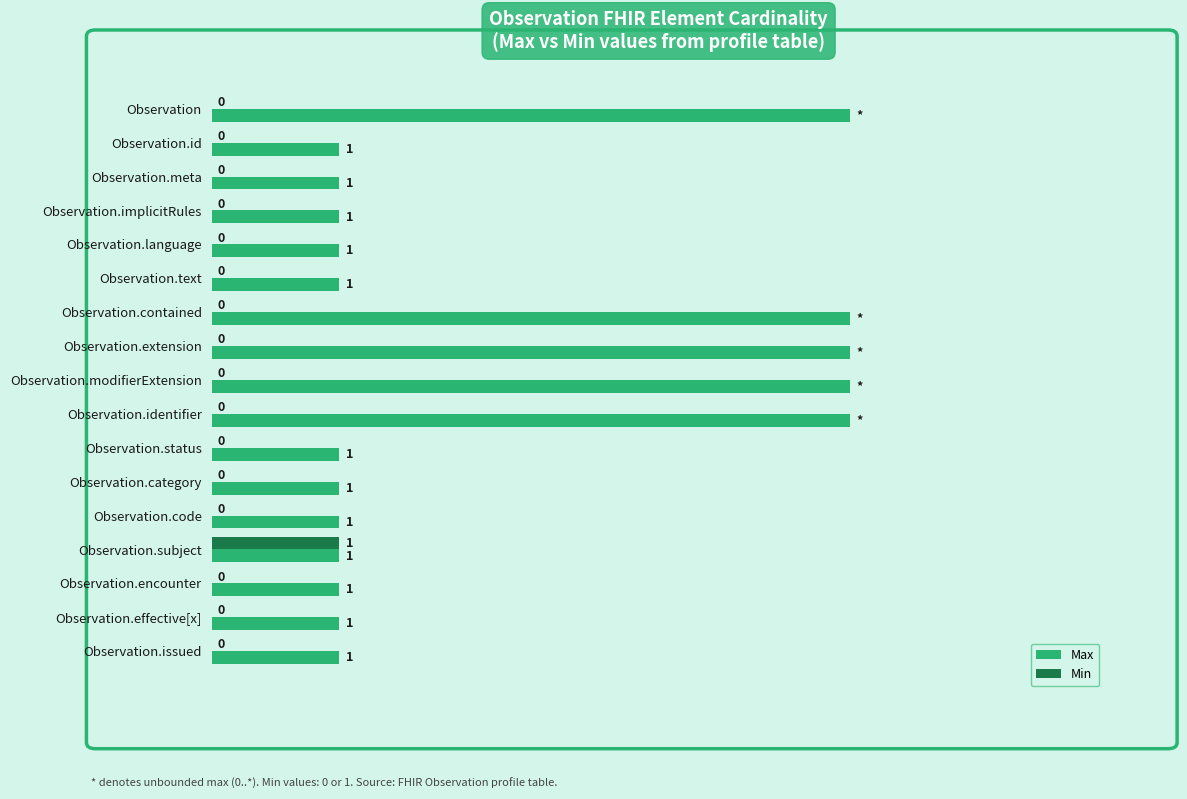

Between Observation and Observation.effective[x], which series saw the biggest shift?

Max